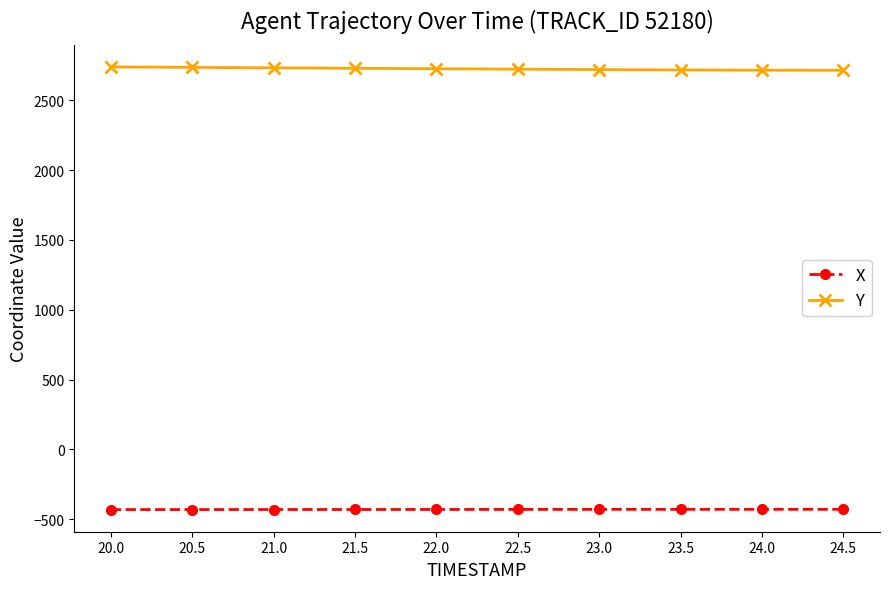

True or false: X and Y cross at least once.

False